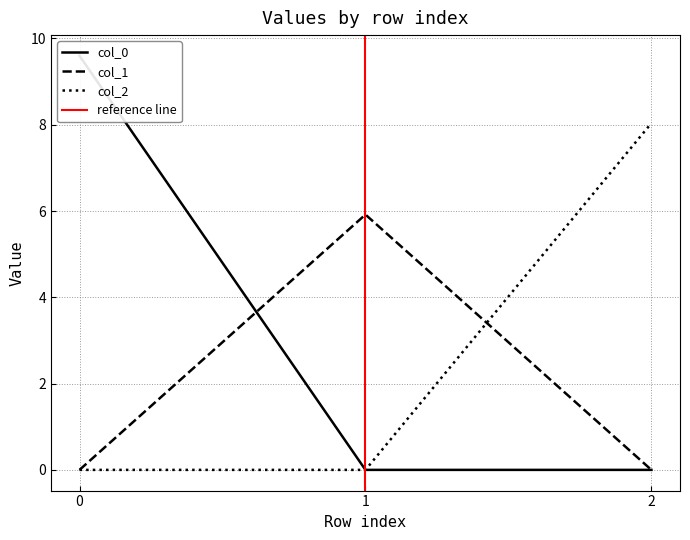

Reading left to right, transcribe all the data shown in this chart.

col_0: 9.6	0.0	0.0
col_1: 0.0	5.9	0.0
col_2: 0.0	0.0	8.0